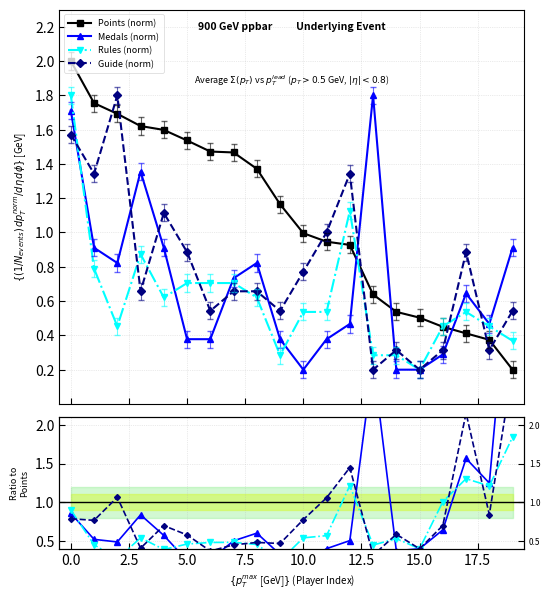

What are all the series names shown in the legend?

Points (norm), Medals (norm), Rules (norm), Guide (norm)